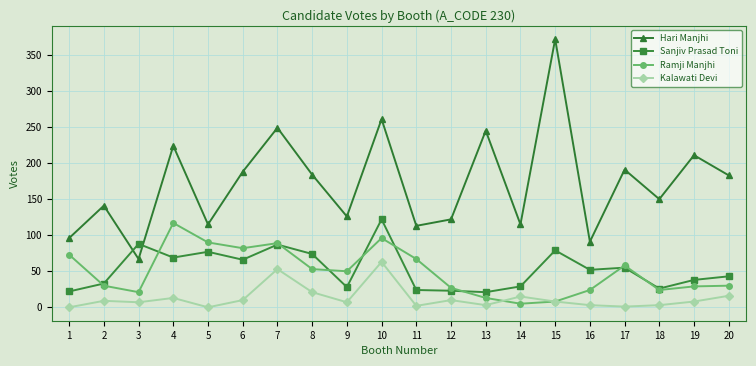

At which category does Sanjiv Prasad Toni reach its first local valley?

4